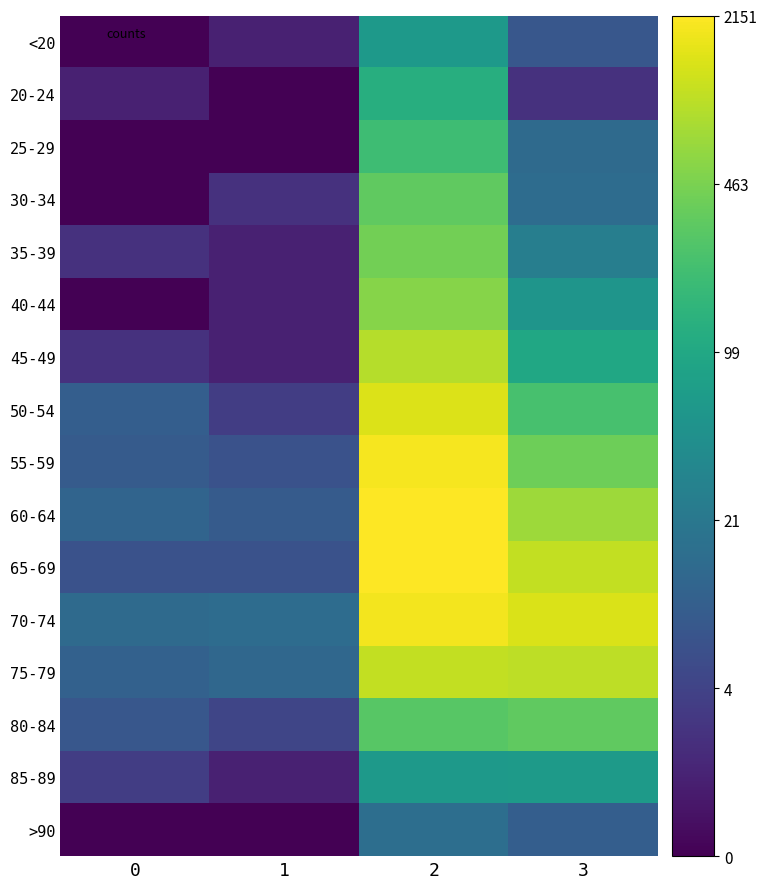

Rank the series by their maximum value, from lowest to highest.

>90, <20, 85-89, 20-24, 25-29, 30-34, 80-84, 35-39, 40-44, 45-49, 75-79, 50-54, 70-74, 55-59, 65-69, 60-64